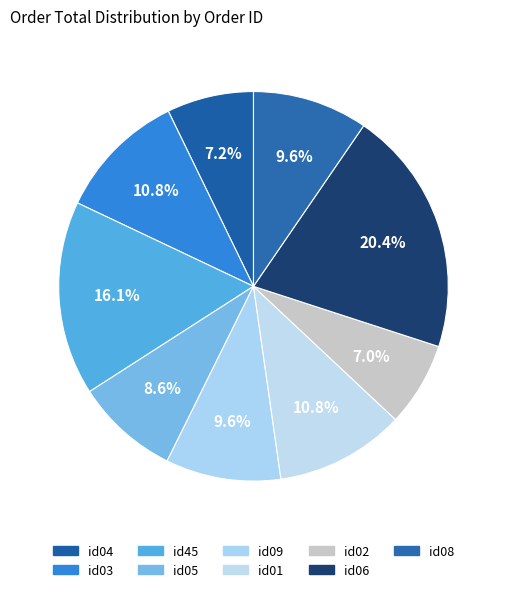

What is the total percentage of id09 and id05?

18.2%